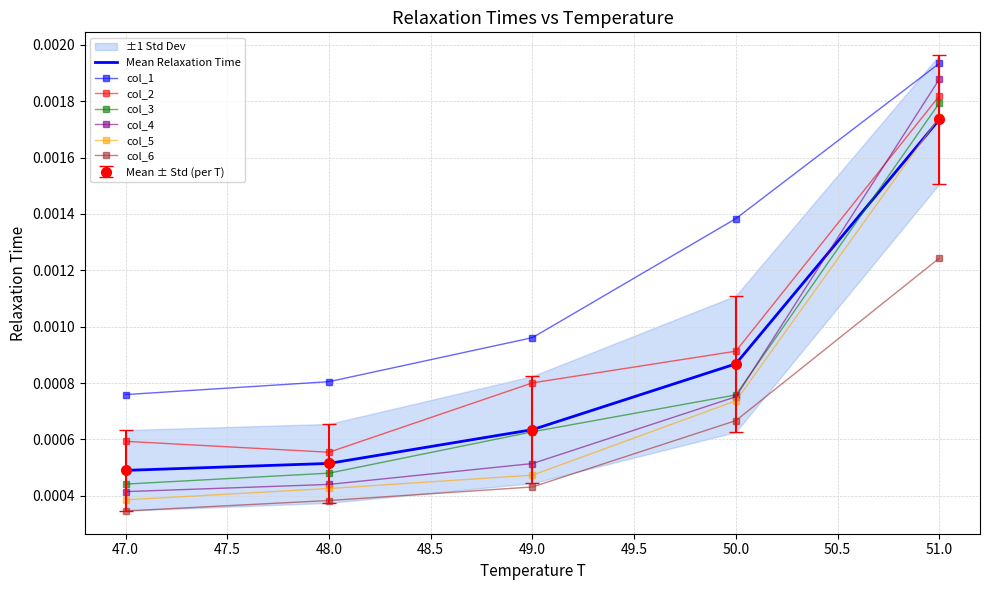

Which category has the highest value across all series?

51